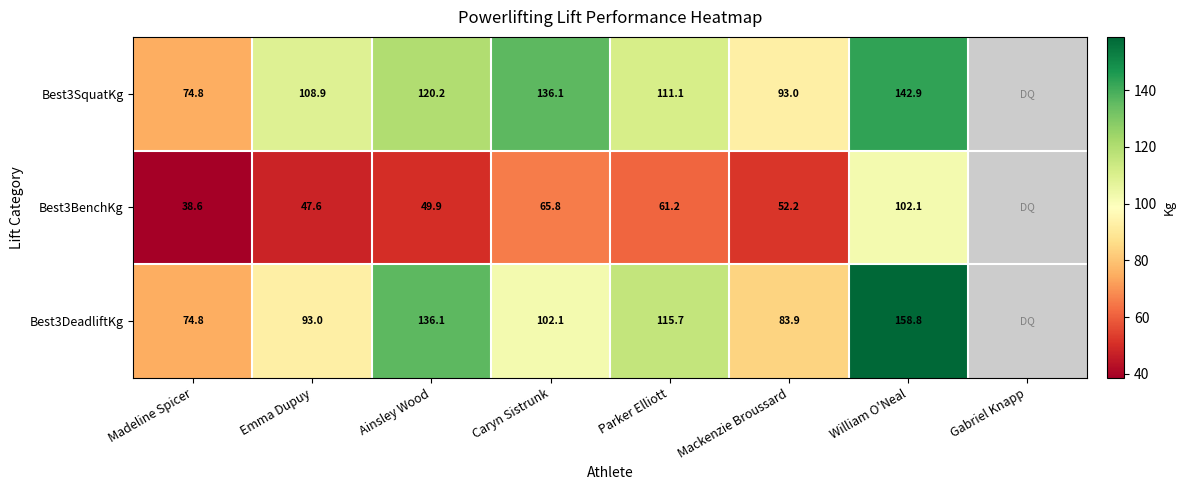

Is it true that Best3DeadliftKg equals 115.7 at Parker Elliott?

True